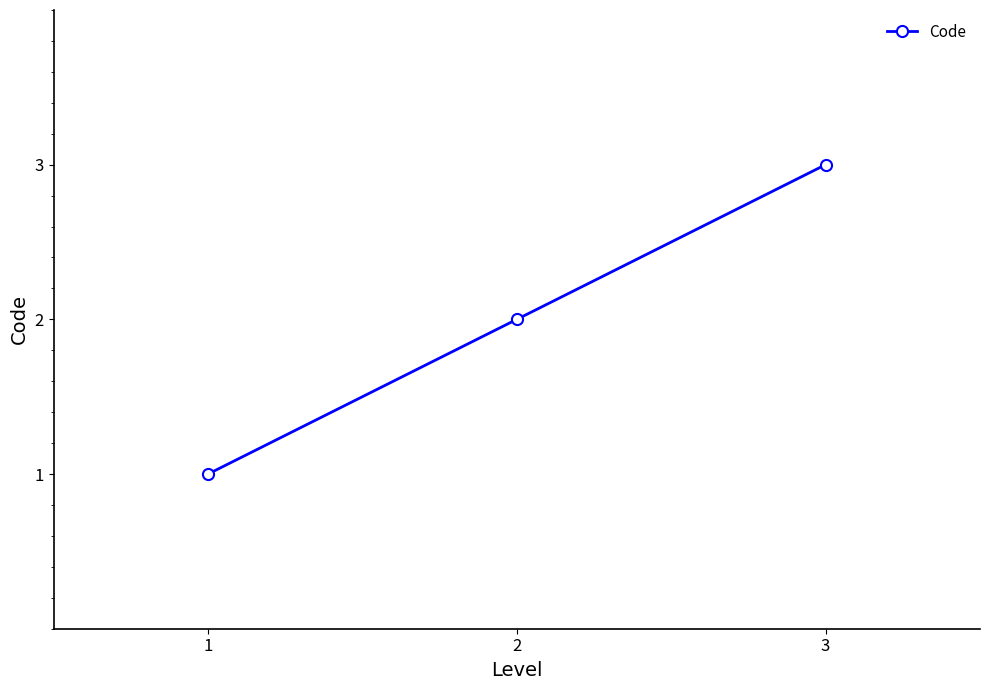

How many values are between 1 and 3?

3